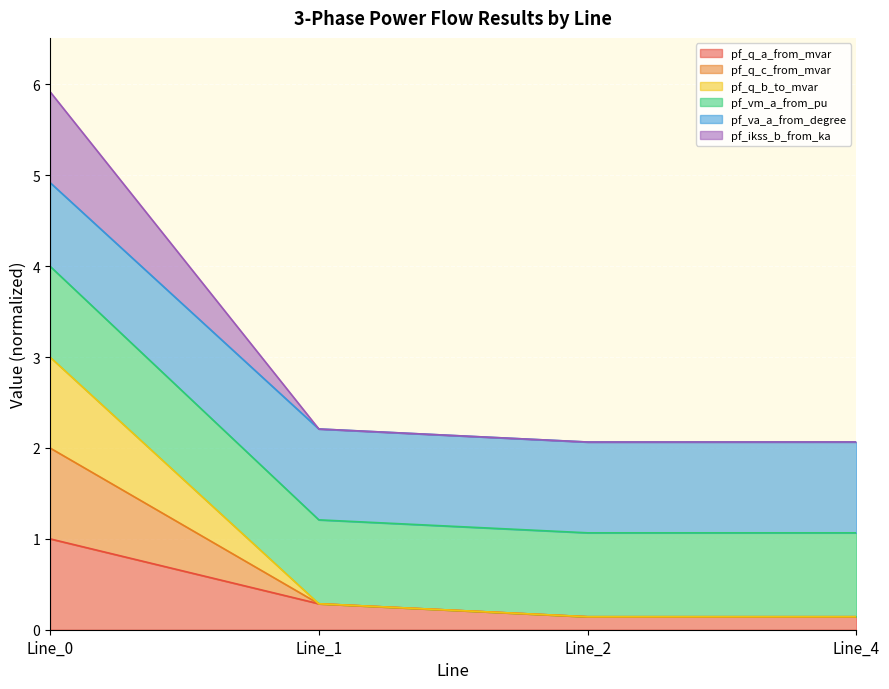

True or false: pf_ikss_b_from_ka and pf_q_c_from_mvar intersect in this chart.

False